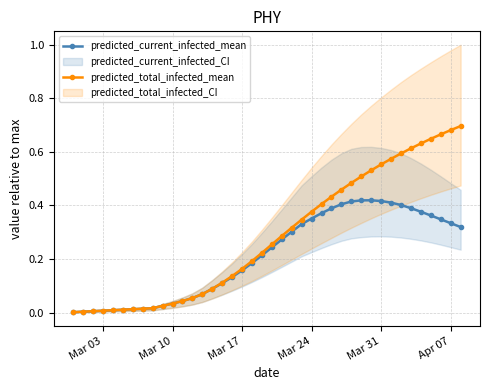

Reading right to left, list all the values displayed in this chart.

predicted_current_infected_mean: 0.3	0.3	0.3	0.4	0.4	0.4	0.4	0.4	0.4	0.4	0.4	0.4	0.4	0.4	0.4	0.4	0.3	0.3	0.3	0.2	0.2	0.2	0.2	0.1	0.1	0.1	0.1	0.1	0.0	0.0	0.0	0.0	0.0	0.0	0.0	0.0	0.0	0.0	0.0	0.0
predicted_total_infected_mean: 0.7	0.7	0.7	0.6	0.6	0.6	0.6	0.6	0.6	0.5	0.5	0.5	0.5	0.4	0.4	0.4	0.3	0.3	0.3	0.3	0.2	0.2	0.2	0.1	0.1	0.1	0.1	0.1	0.0	0.0	0.0	0.0	0.0	0.0	0.0	0.0	0.0	0.0	0.0	0.0